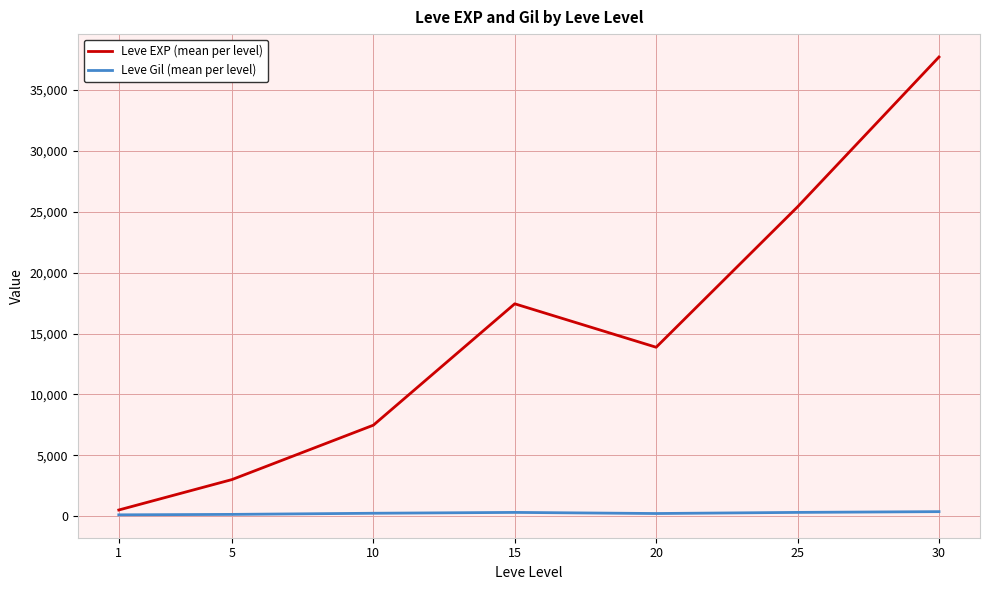

List the series in order of their peak value, lowest first.

Leve Gil (mean per level), Leve EXP (mean per level)